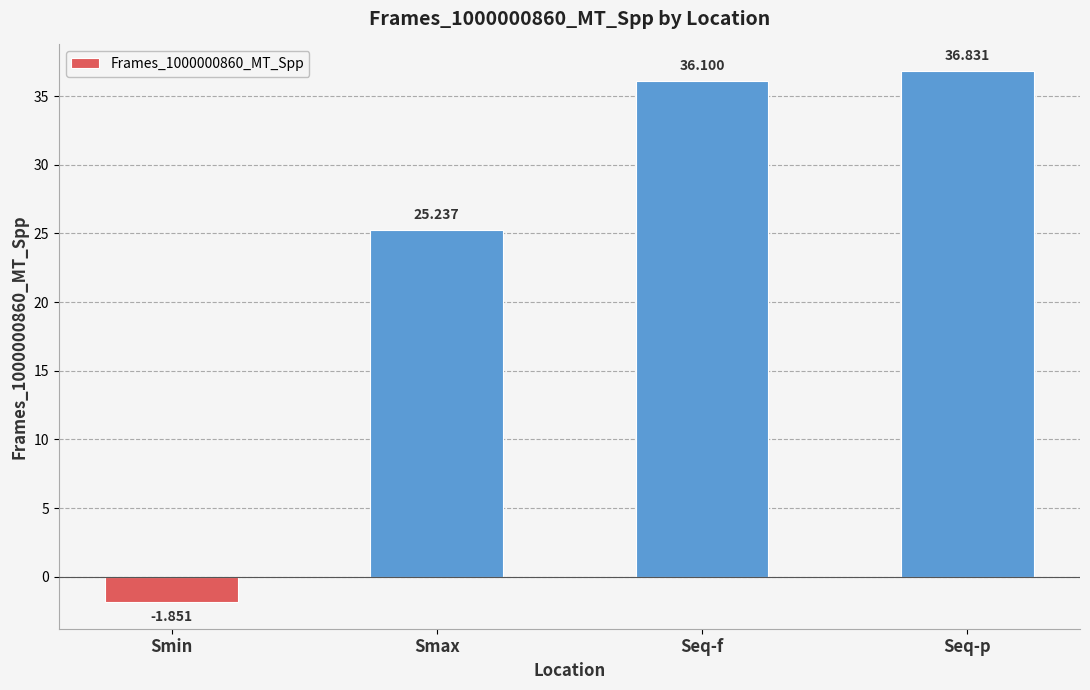

What is the sum of the values at Seq-f and Smax?

61.3